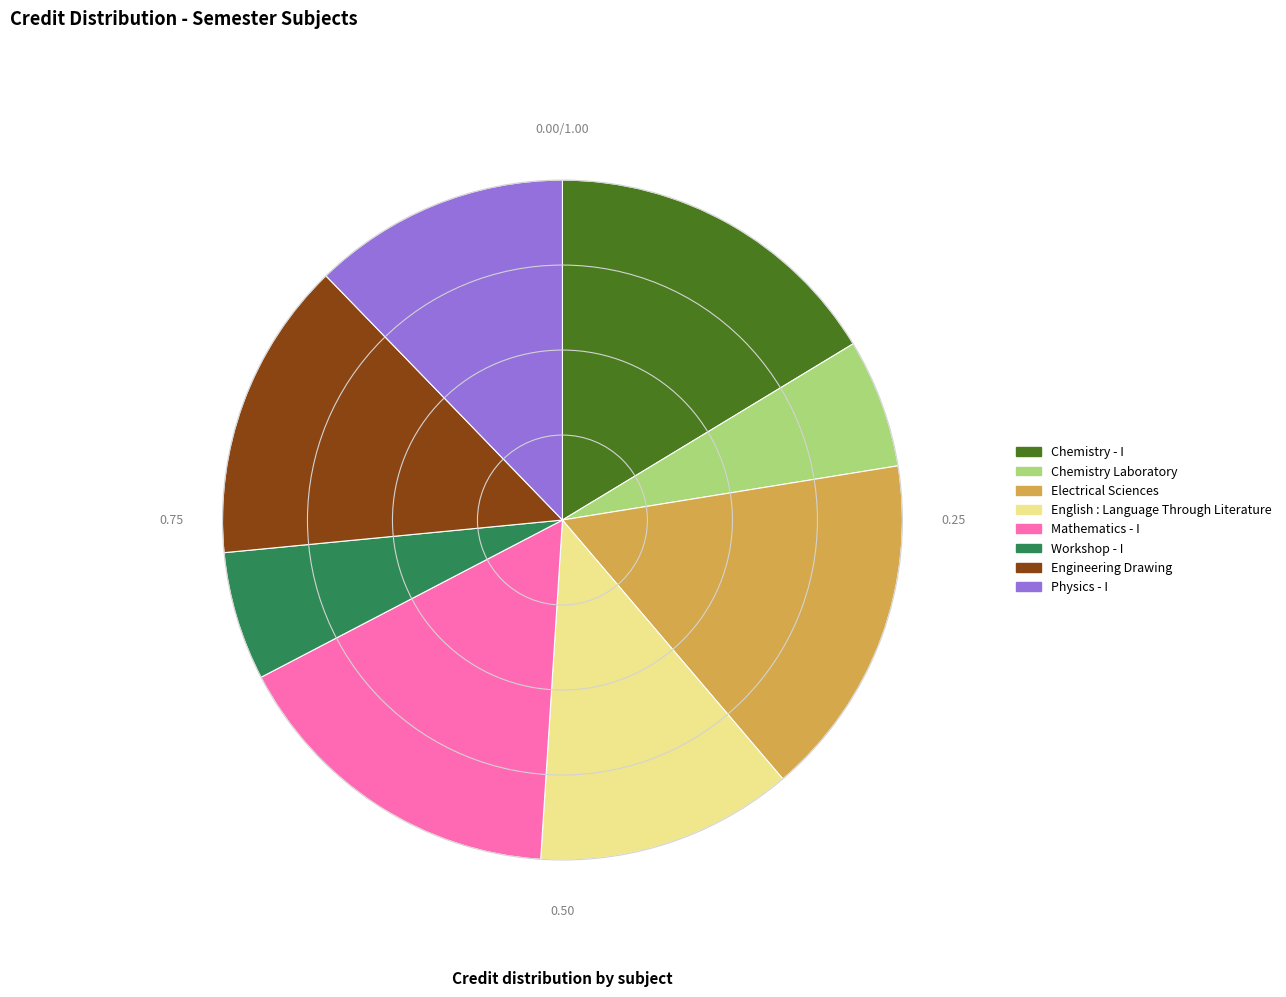

How many segments does this pie chart have?

8